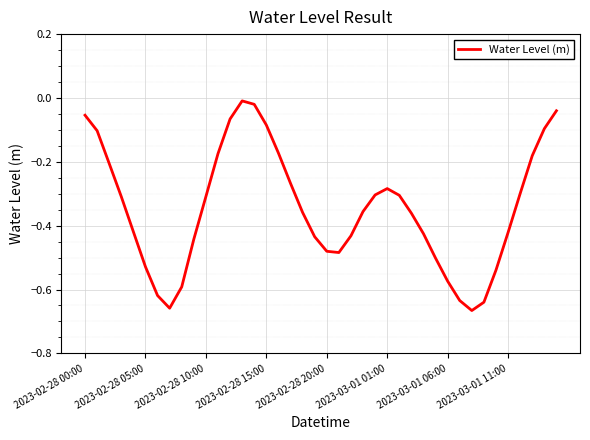

Does the chart have visible grid lines?

Yes